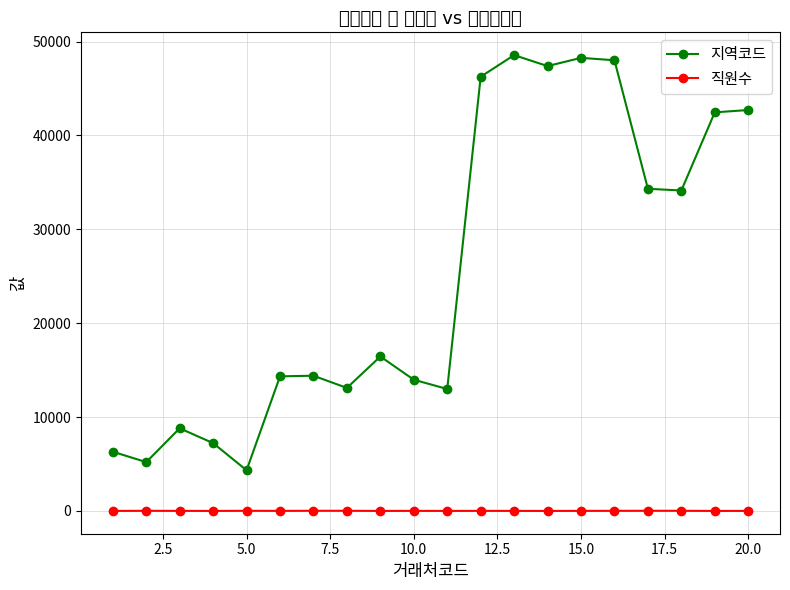

True or false: 지역코드 and 직원수 intersect in this chart.

False